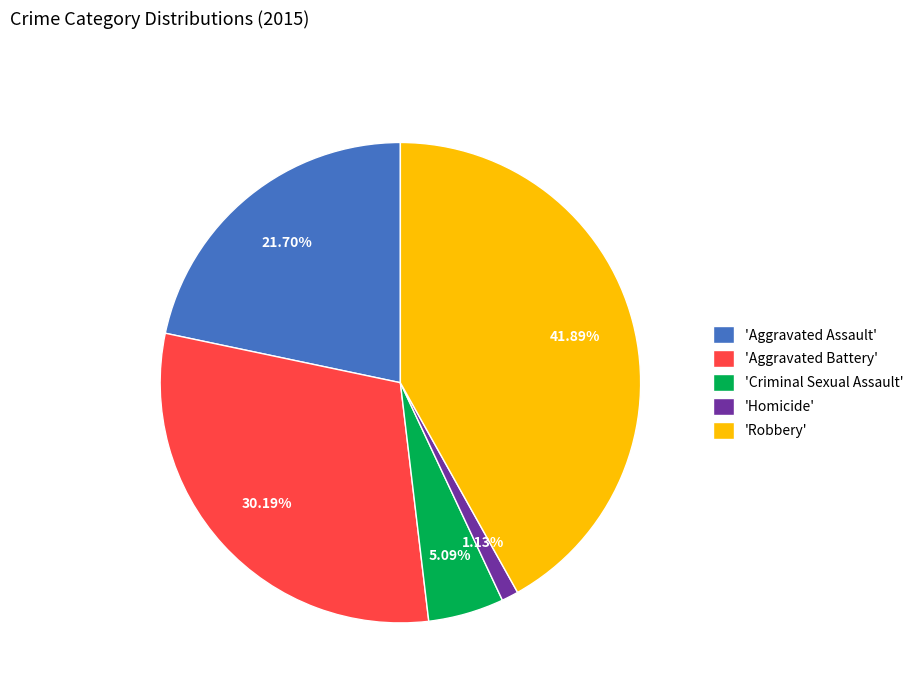

How many segments does this pie chart have?

5